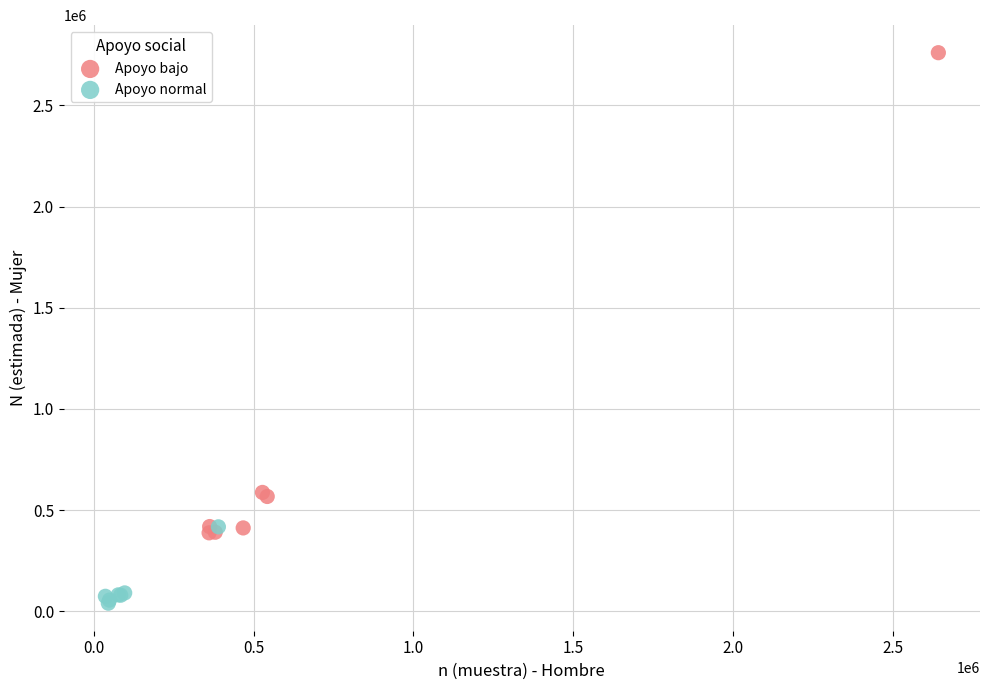

Which series reaches the maximum Y coordinate?

Apoyo bajo